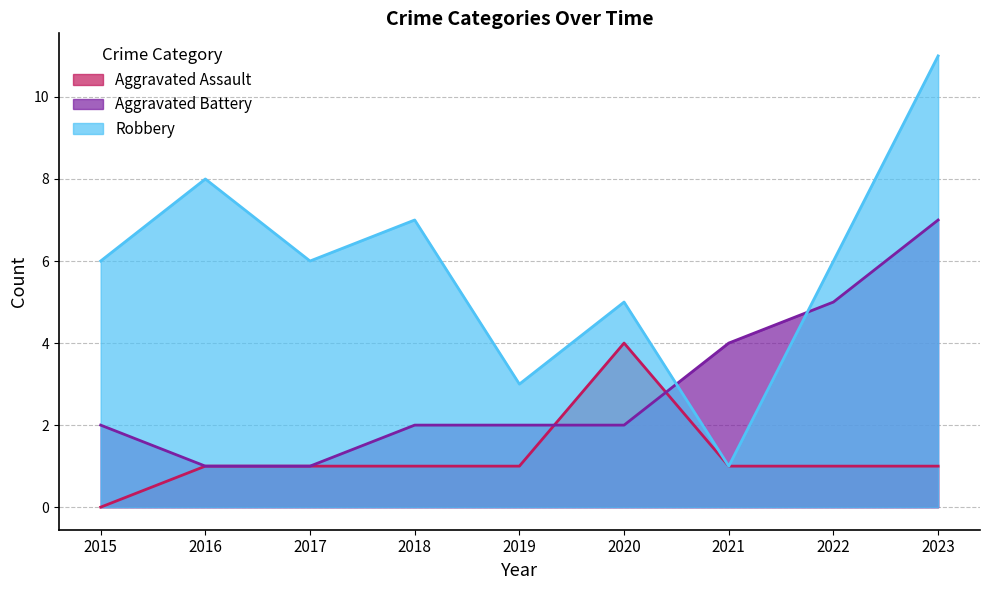

Rank the series by their average value, from lowest to highest.

Aggravated Assault, Aggravated Battery, Robbery